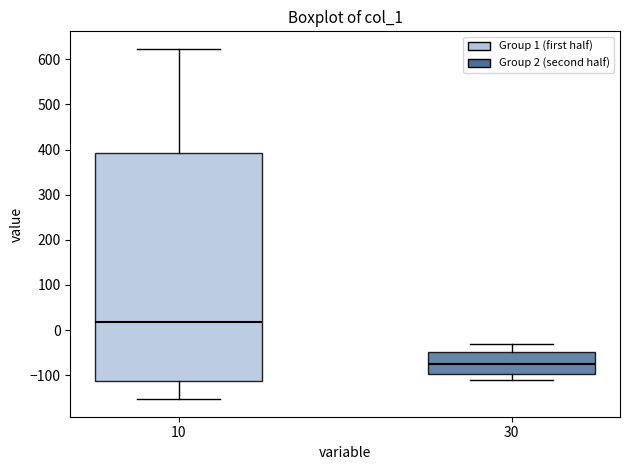

Reading left to right, transcribe this box plot: for each box, give where its median line is, the range the box spans, and where its two whiskers end, as read against the y-axis. The values are not printed on the chart, so give them approximately, as read against the axis.

10: median 20, box -110 to 390, whiskers -150 to 620
30: median -80, box -100 to -50, whiskers -110 to -30